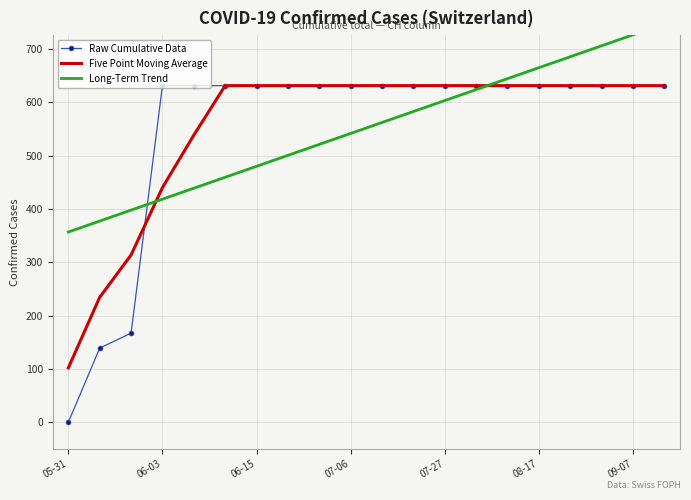

What is the highest value of the Raw Cumulative Data series?

631.0